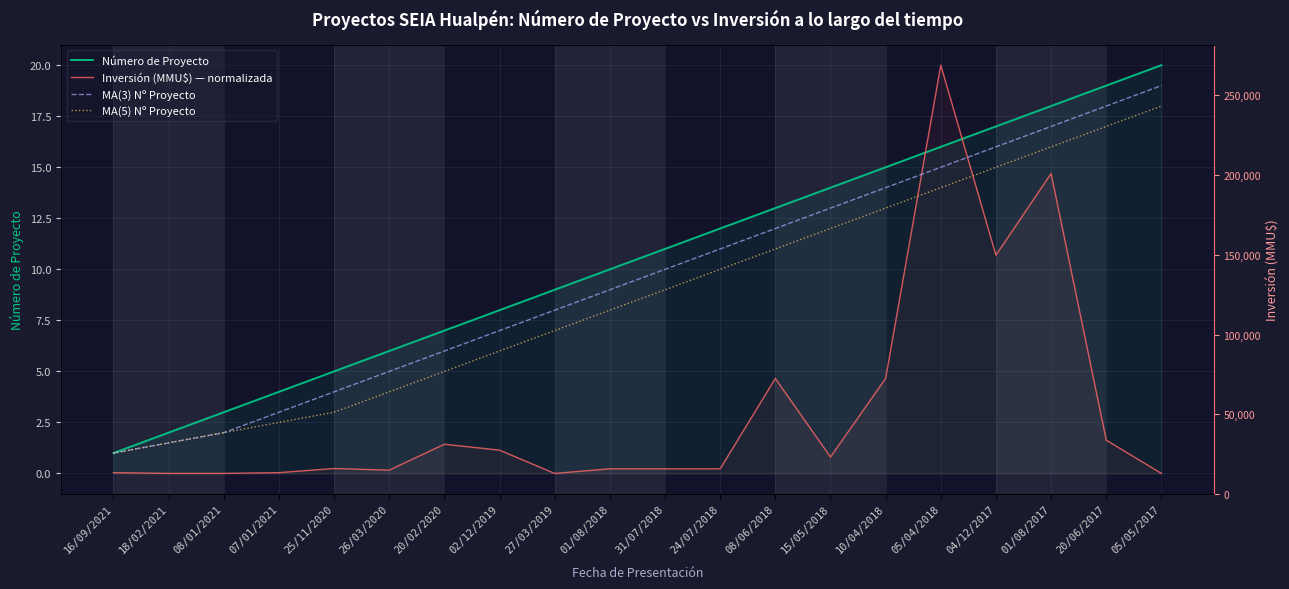

Rank the series at 04/12/2017 from lowest to highest value.

Inversión (MMU$) — normalizada, MA(5) Nº Proyecto, MA(3) Nº Proyecto, Número de Proyecto